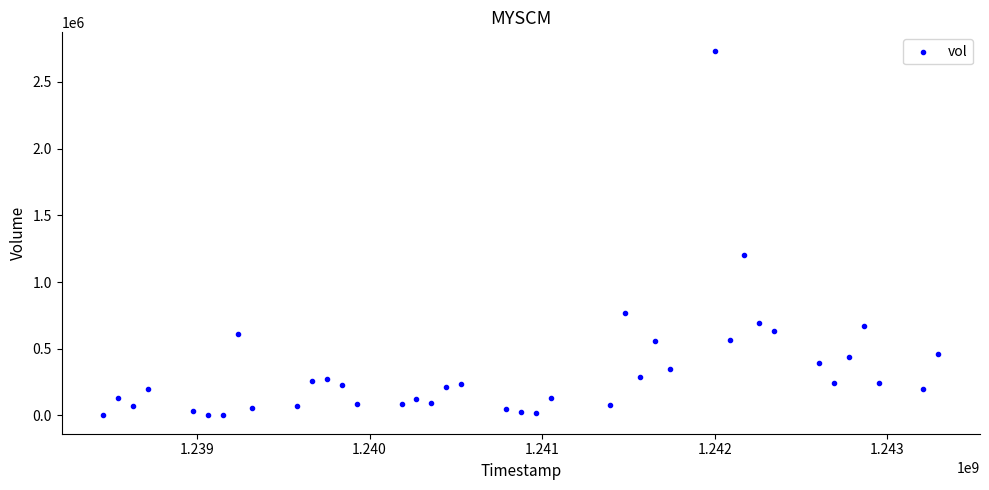

What is the range of X values (max minus min)?

4838400